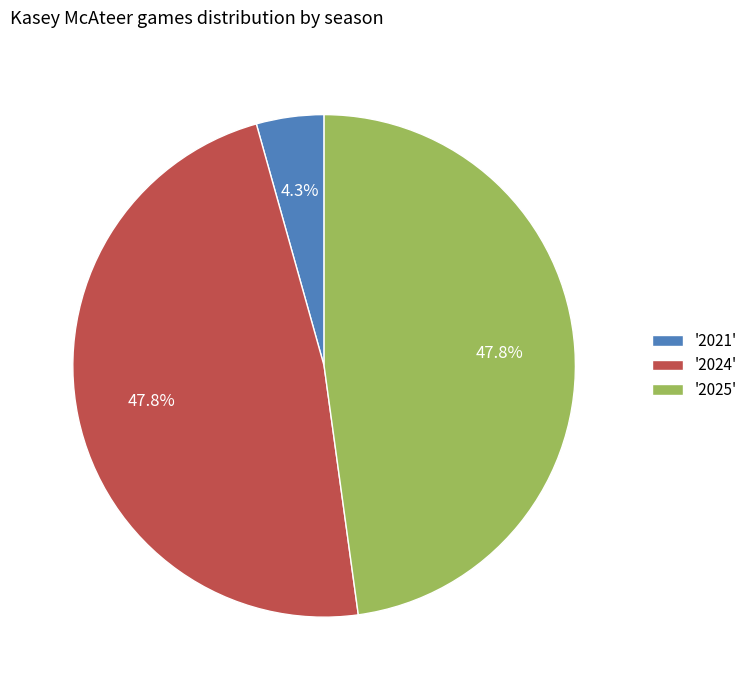

Approximately how many times larger is the value at '2025' compared to '2024'?

1.0